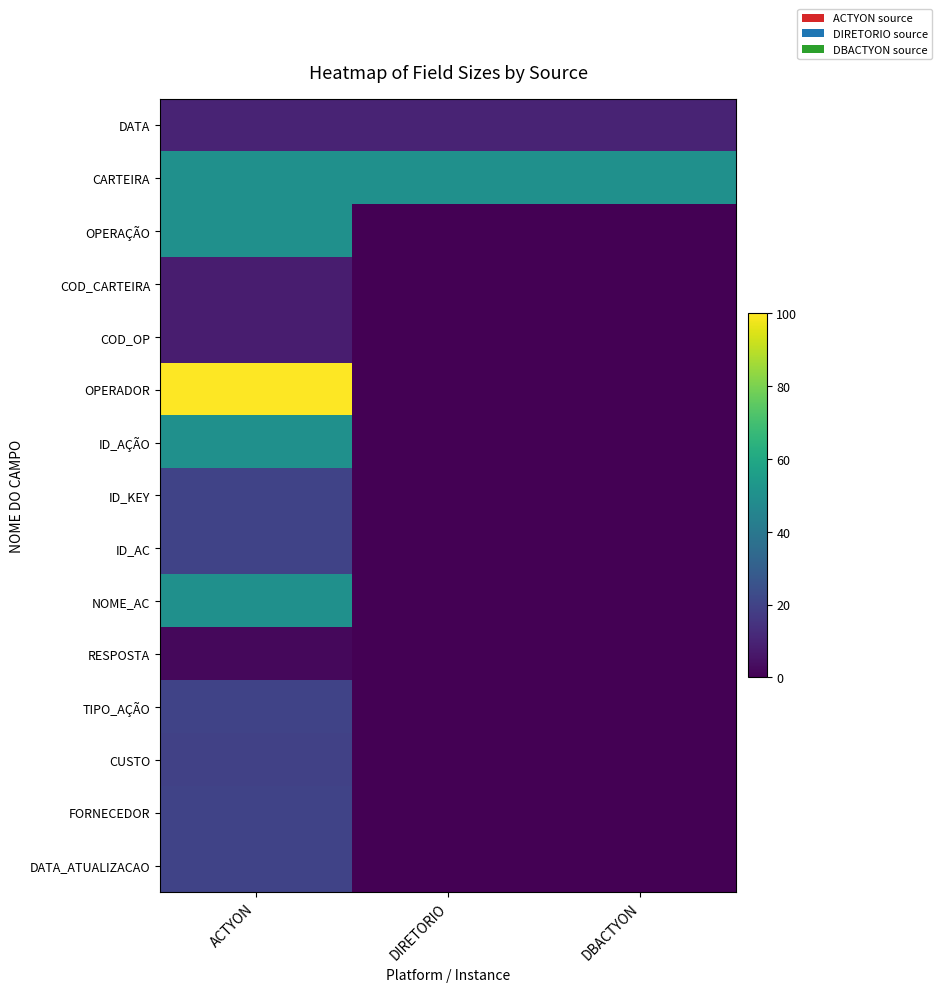

Which category has the lowest value across all series?

DIRETORIO